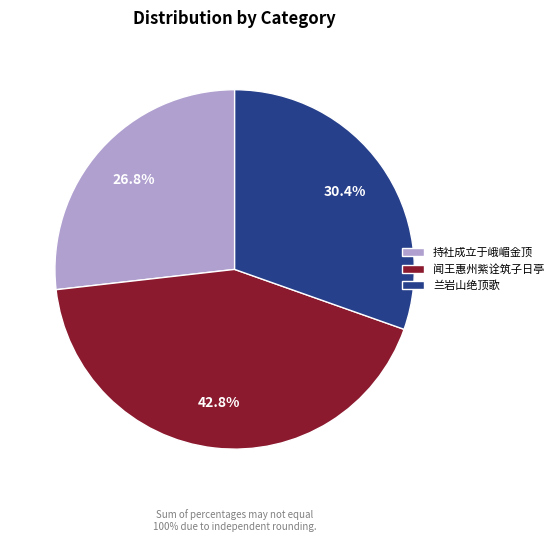

Does any single category account for the majority?

No